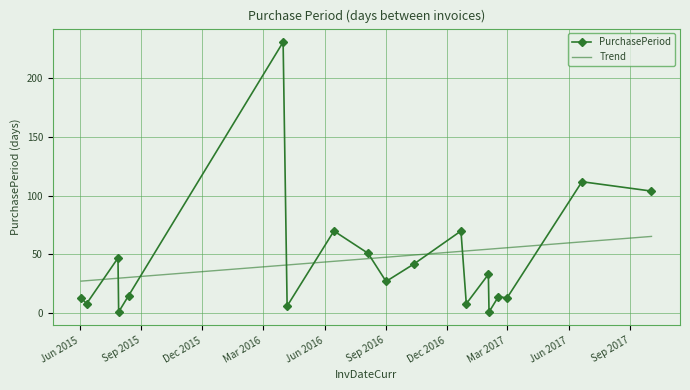

What is the difference between the second highest and minimum values in the Trend series?

33.5